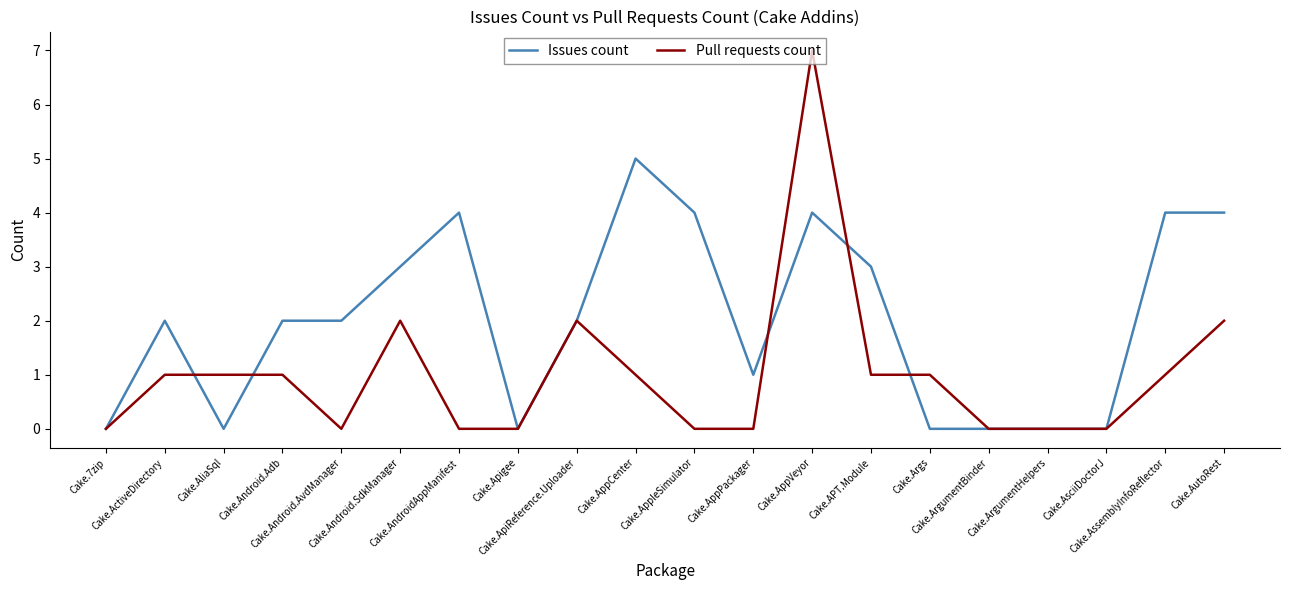

Which series has the largest range (max minus min)?

Pull requests count